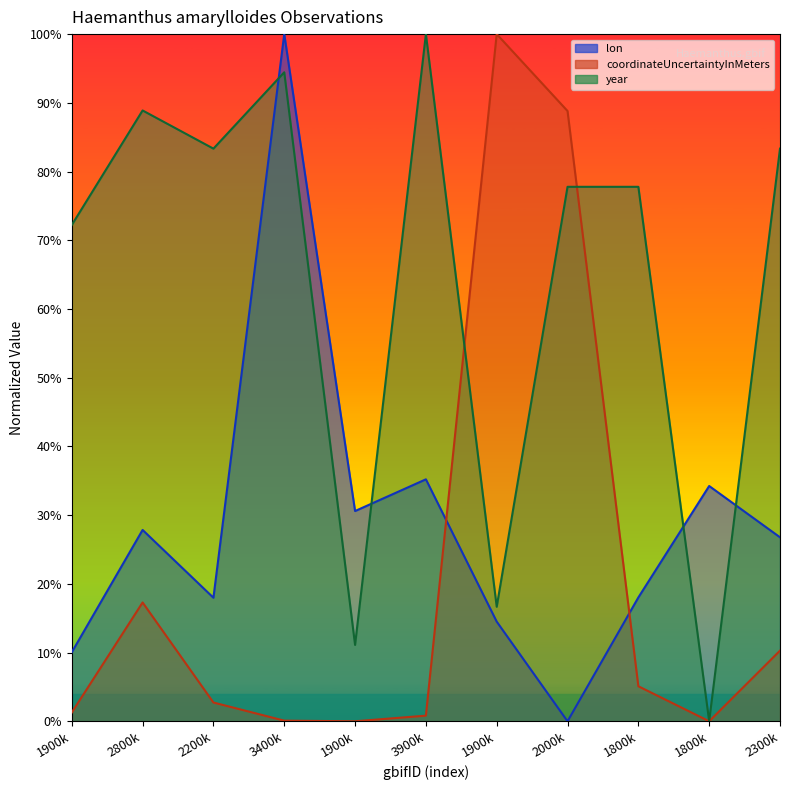

Which series changed the most between 2800k and 1800k?

year